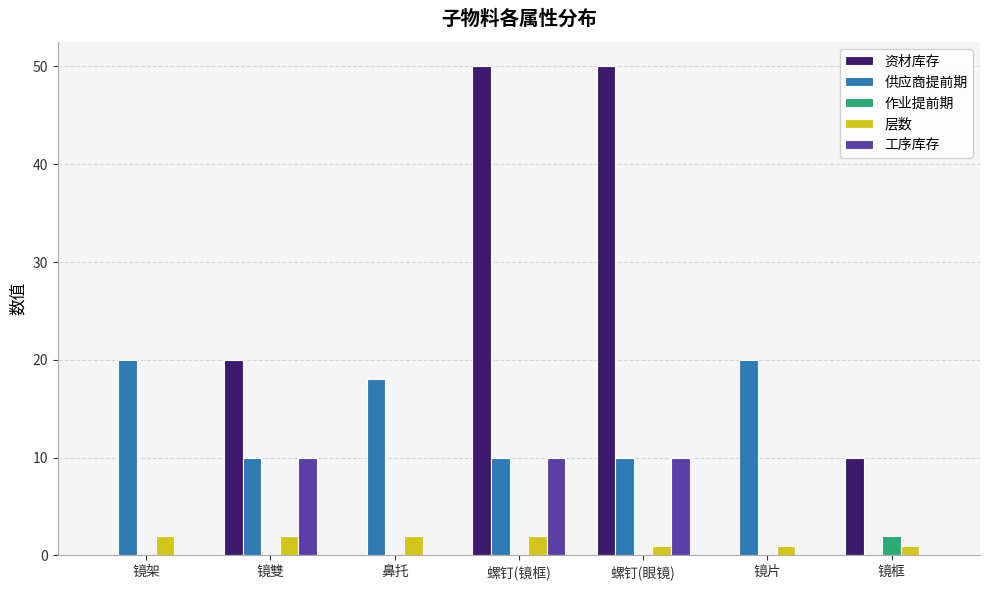

Reading left to right, extract all data points from this chart.

资材库存: 镜架=0	镜雙=20	鼻托=0	螺钉(镜框)=50	螺钉(眼镜)=50	镜片=0	镜框=10
供应商提前期: 镜架=20	镜雙=10	鼻托=18	螺钉(镜框)=10	螺钉(眼镜)=10	镜片=20	镜框=0
作业提前期: 镜架=0	镜雙=0	鼻托=0	螺钉(镜框)=0	螺钉(眼镜)=0	镜片=0	镜框=2
层数: 镜架=2	镜雙=2	鼻托=2	螺钉(镜框)=2	螺钉(眼镜)=1	镜片=1	镜框=1
工序库存: 镜架=0	镜雙=10	鼻托=0	螺钉(镜框)=10	螺钉(眼镜)=10	镜片=0	镜框=0